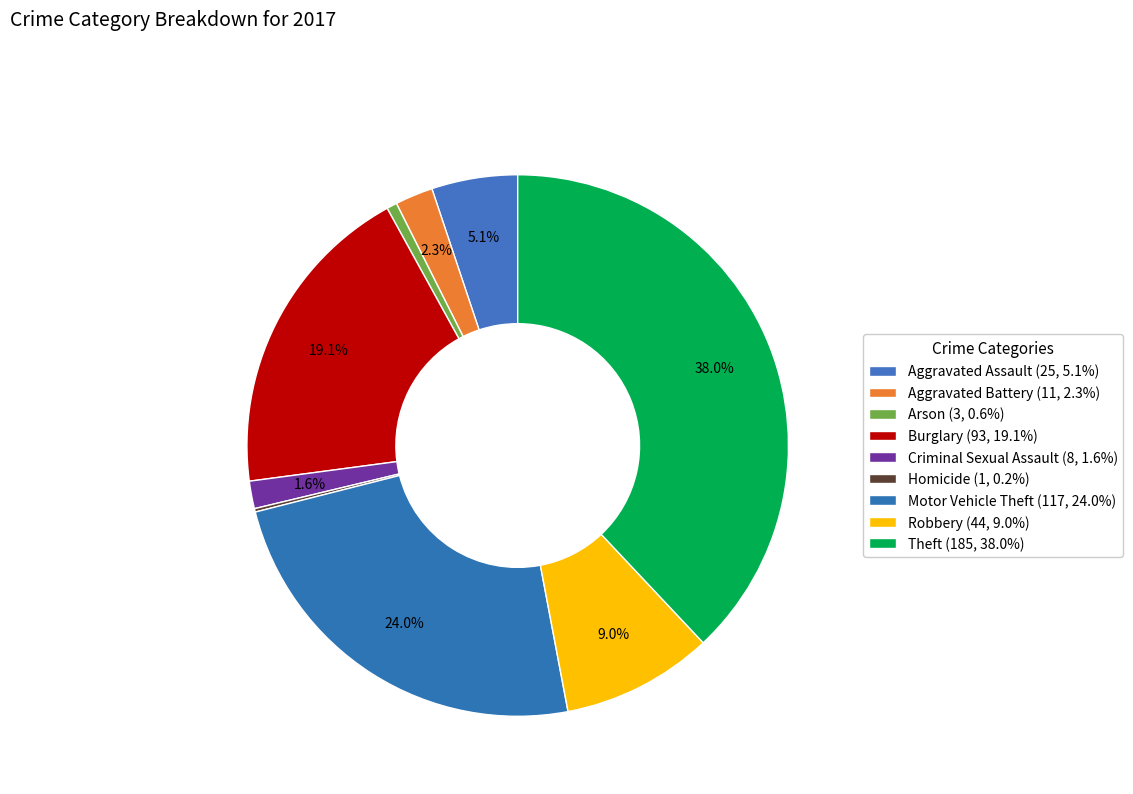

Count the number of slices in the pie.

9